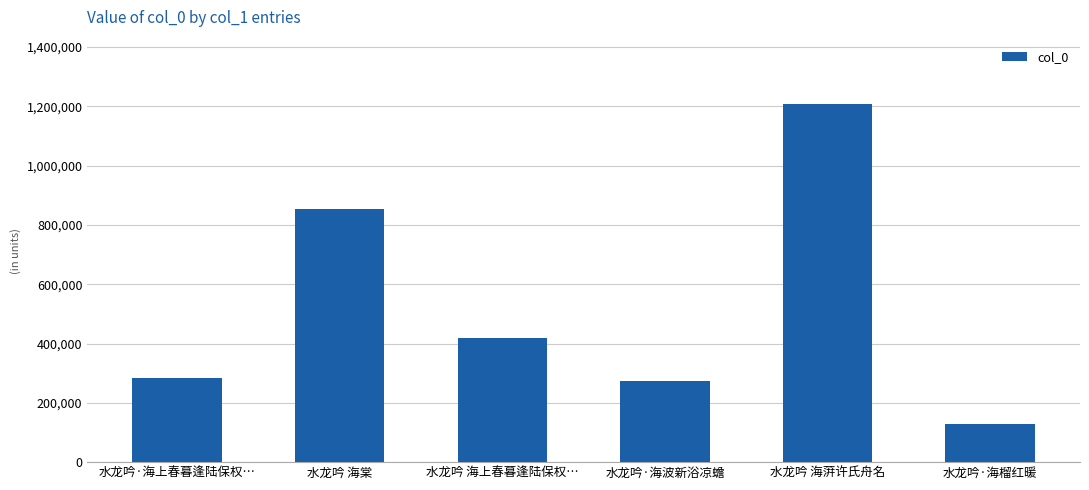

What is the sum of the values at 水龙吟·海上春暮逢陆保权… and 水龙吟 海上春暮逢陆保权…?

703348